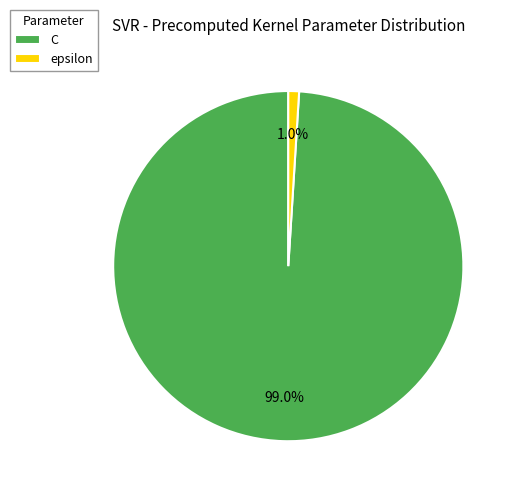

To the nearest percent, what portion does epsilon represent?

1%